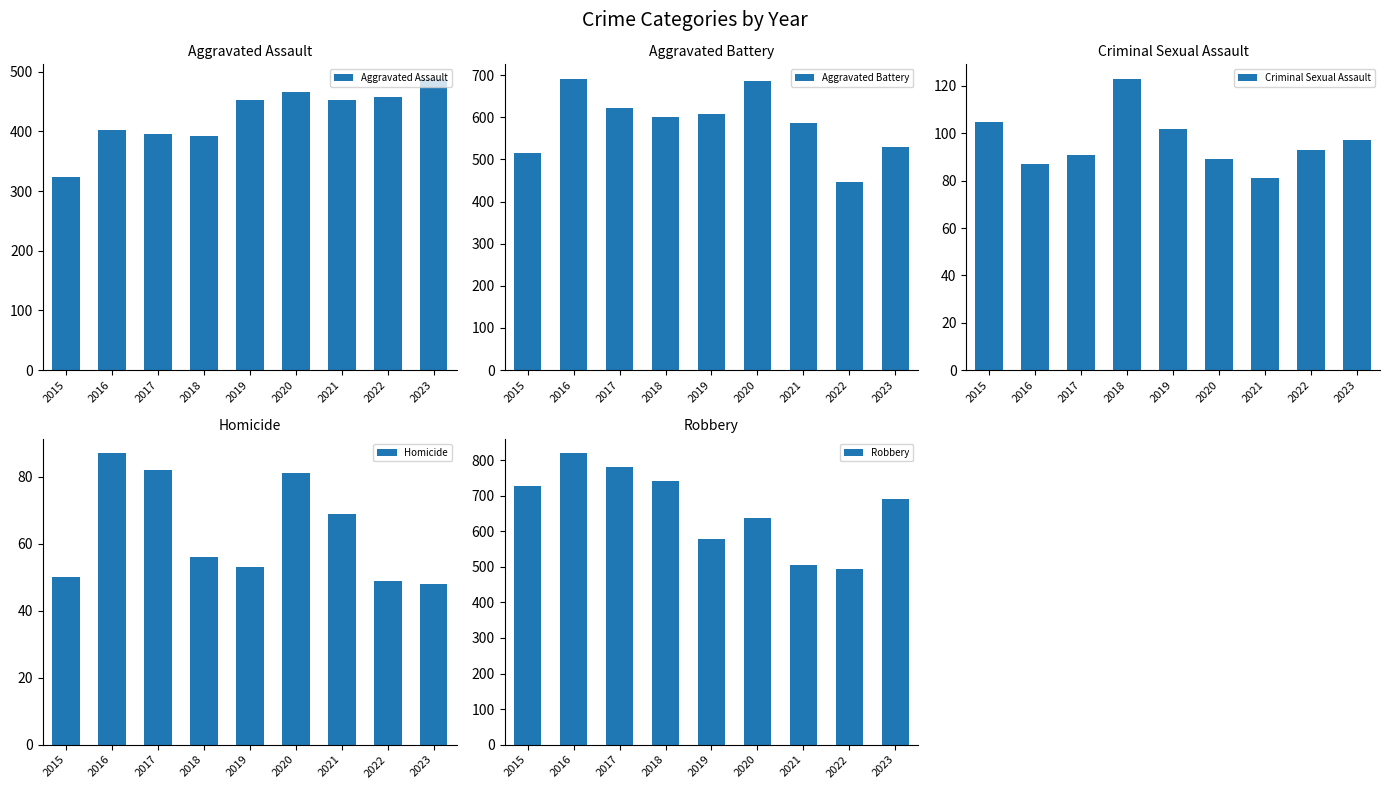

Where is Aggravated Battery nearest to the value 568?

2021